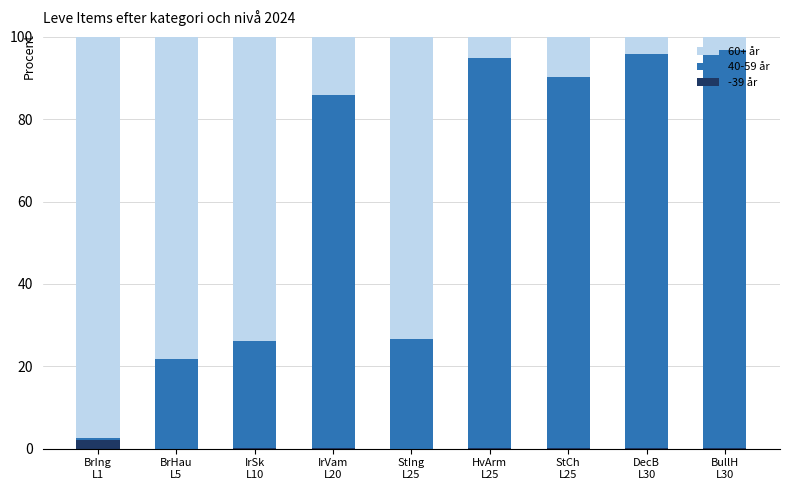

What are all the series names shown in the legend?

60+ år, 40-59 år, -39 år